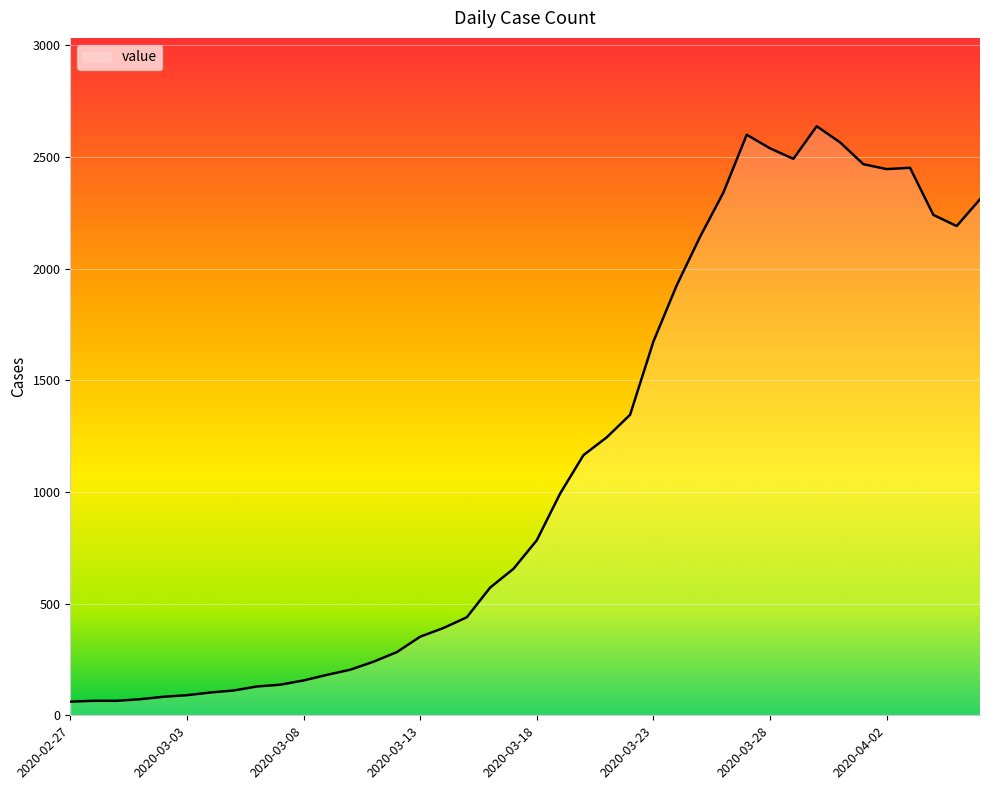

What is the greatest value displayed?

2638